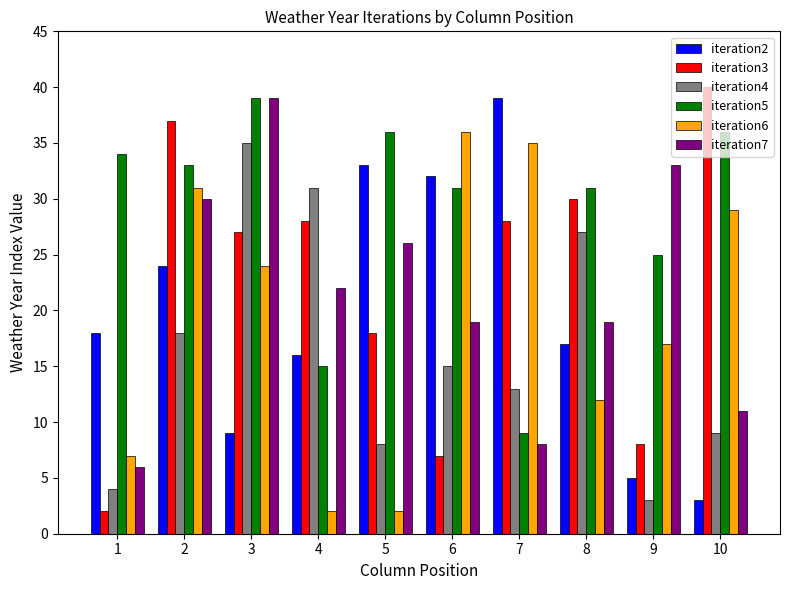

What value does the iteration5 series have at 4, to the nearest 5?

15